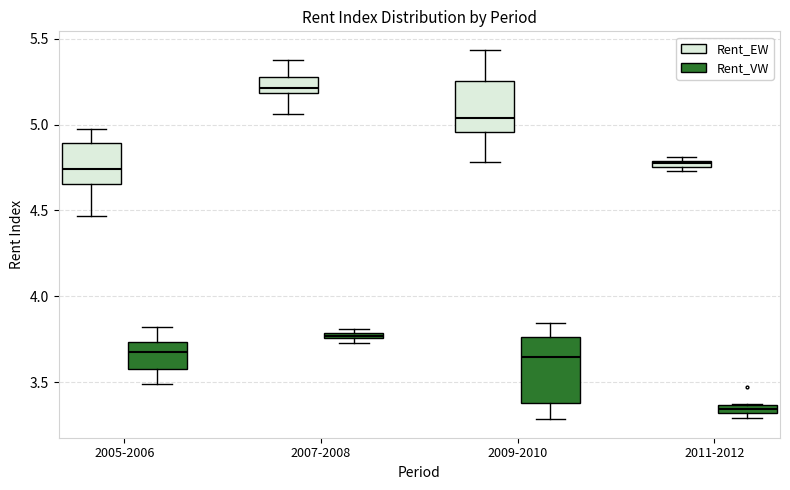

Where does the median line of the box for 2005-2006 (Rent_VW) sit on the y-axis? The values are not printed on the chart, so give them approximately, as read against the axis.

3.70